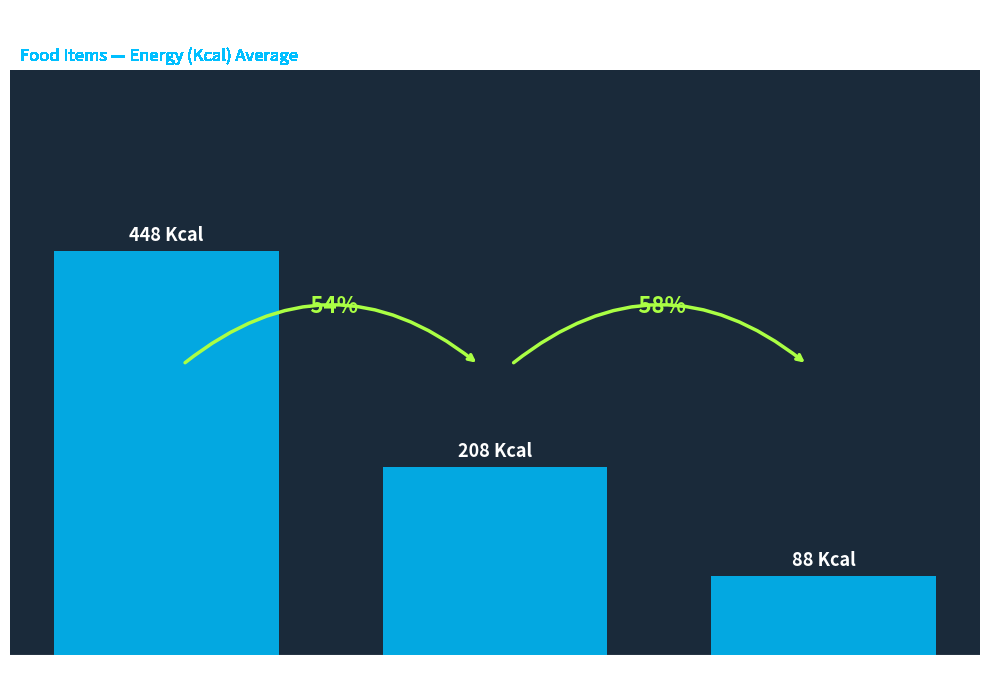

What position from the left is Launch?

3